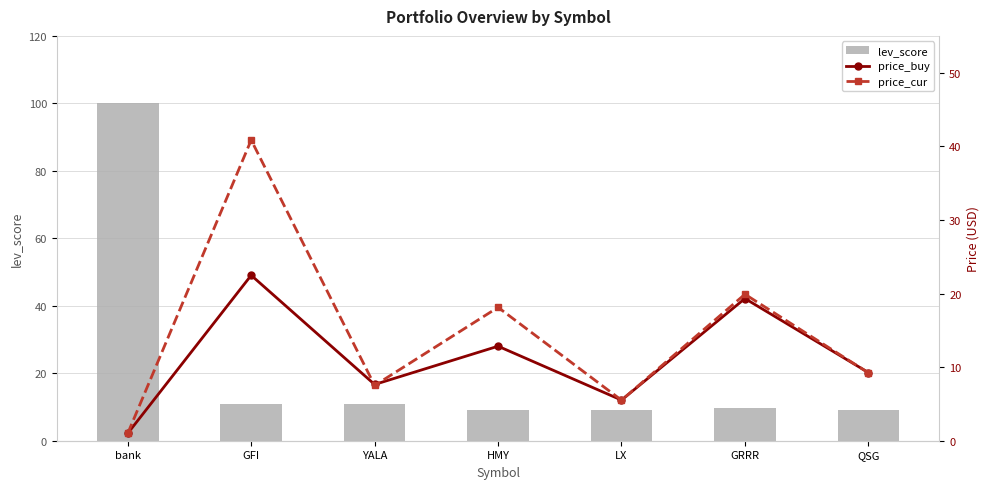

What is the difference between the highest and lowest values at GFI?

29.9